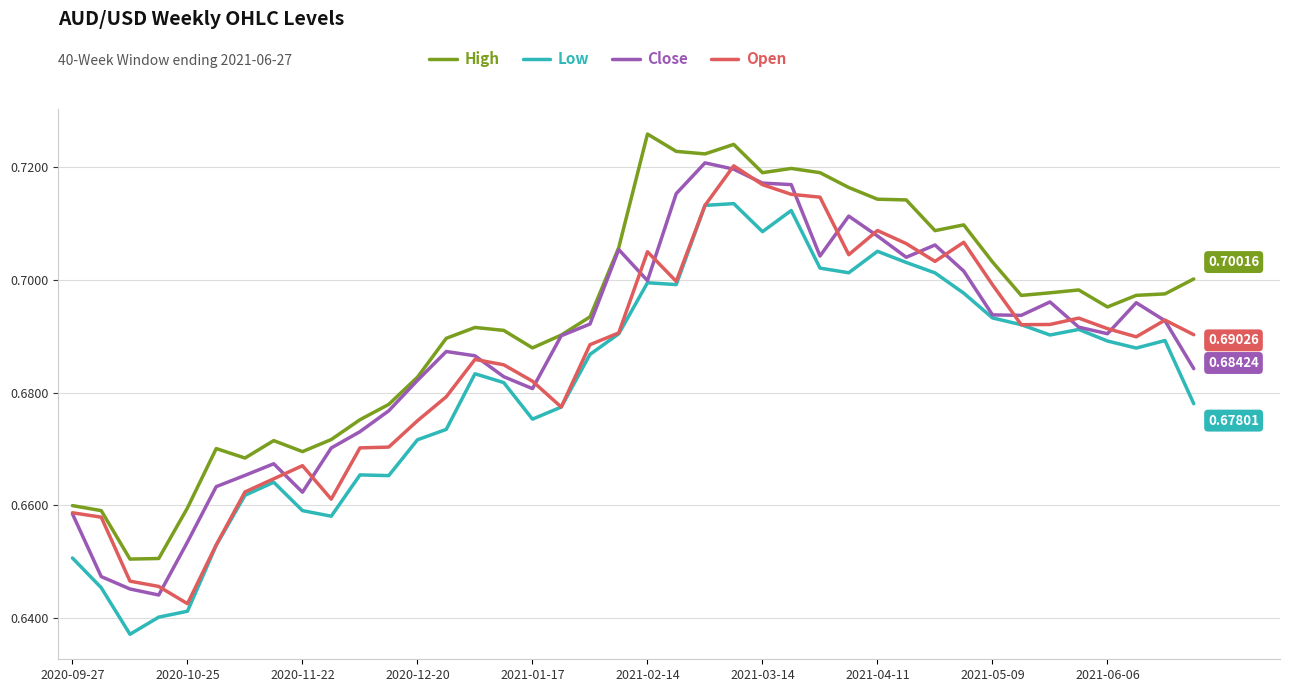

Which series has the largest total across all categories?

High